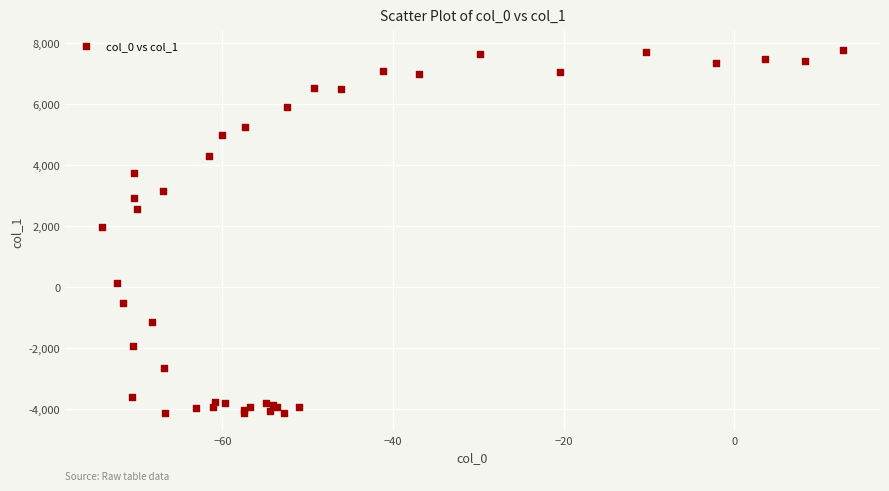

What Y value in the scatter plot is closest to 1843?

1987.6